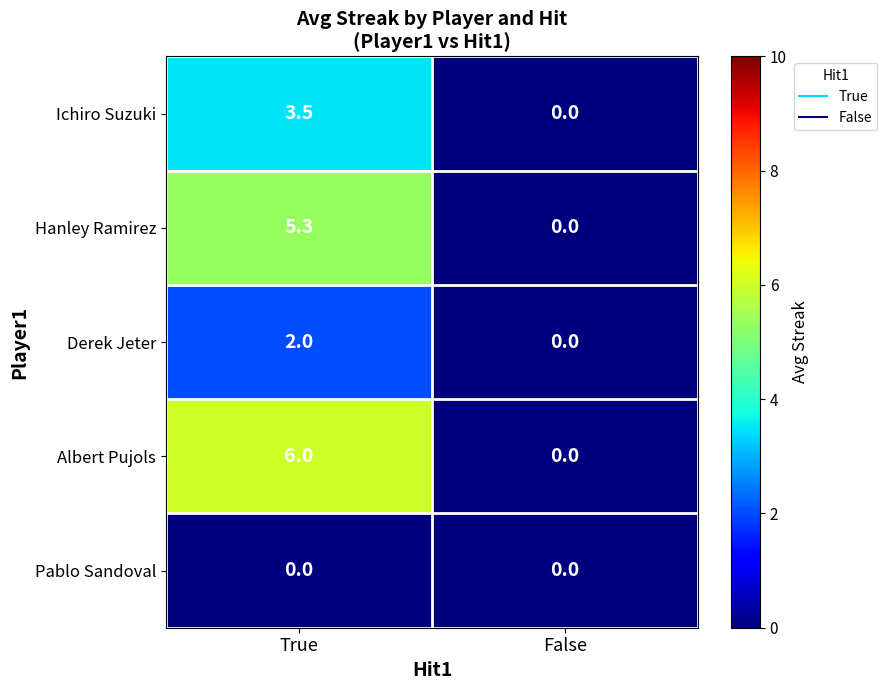

The Ichiro Suzuki series shows 0.0 at False. True or false?

True